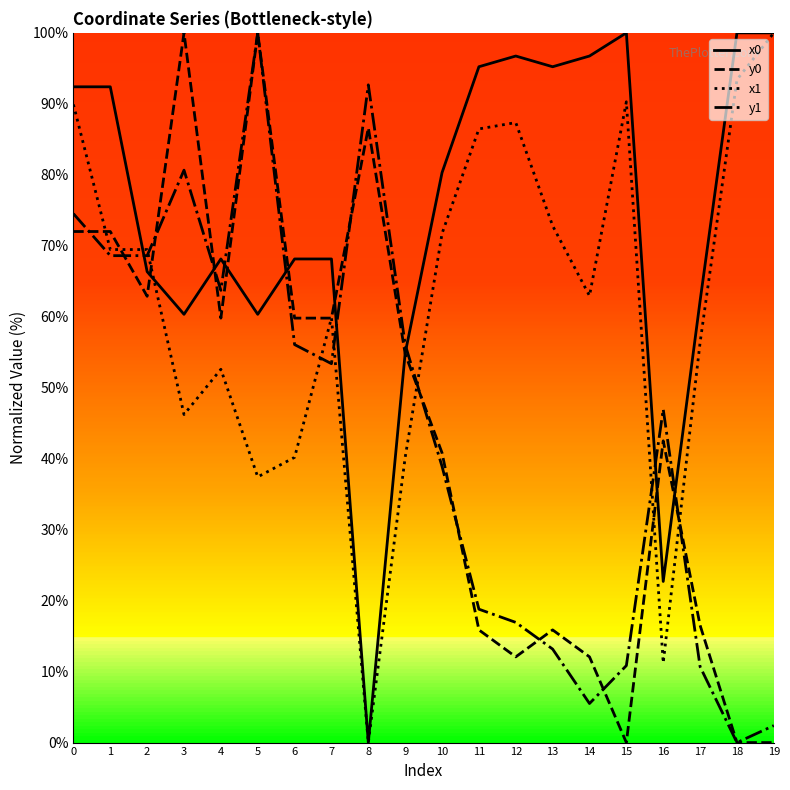

What is the difference between the y0 values at 3 and 10?

59.2